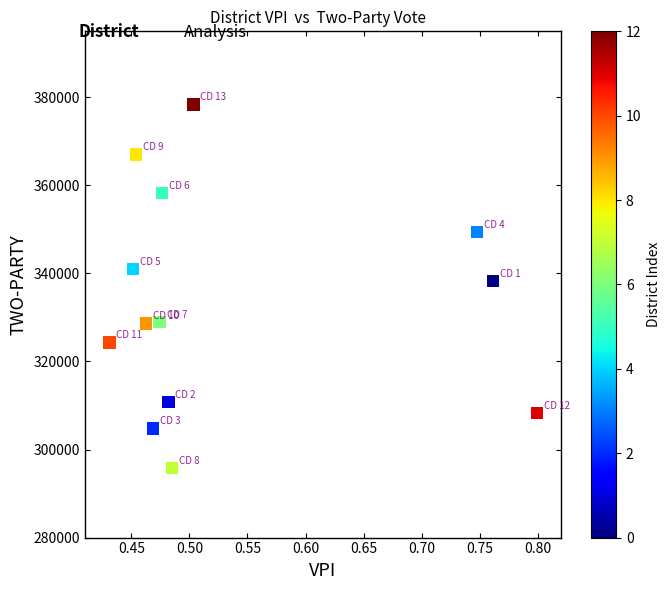

What is the range of Y values (max minus min)?

82589